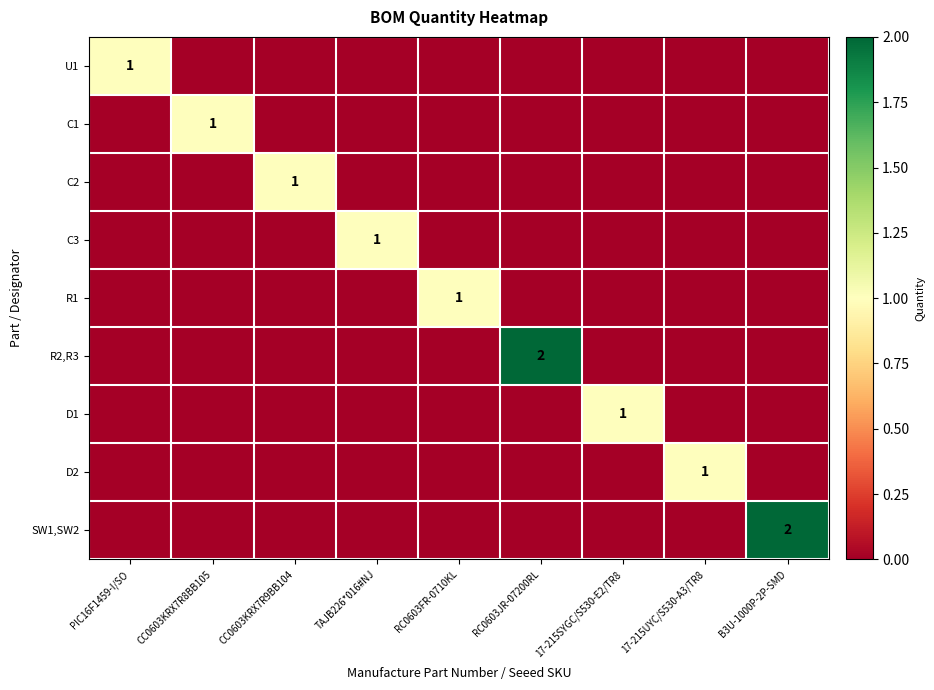

What is the spread (max minus min) of values at 17-215SYGC/S530-E2/TR8?

1